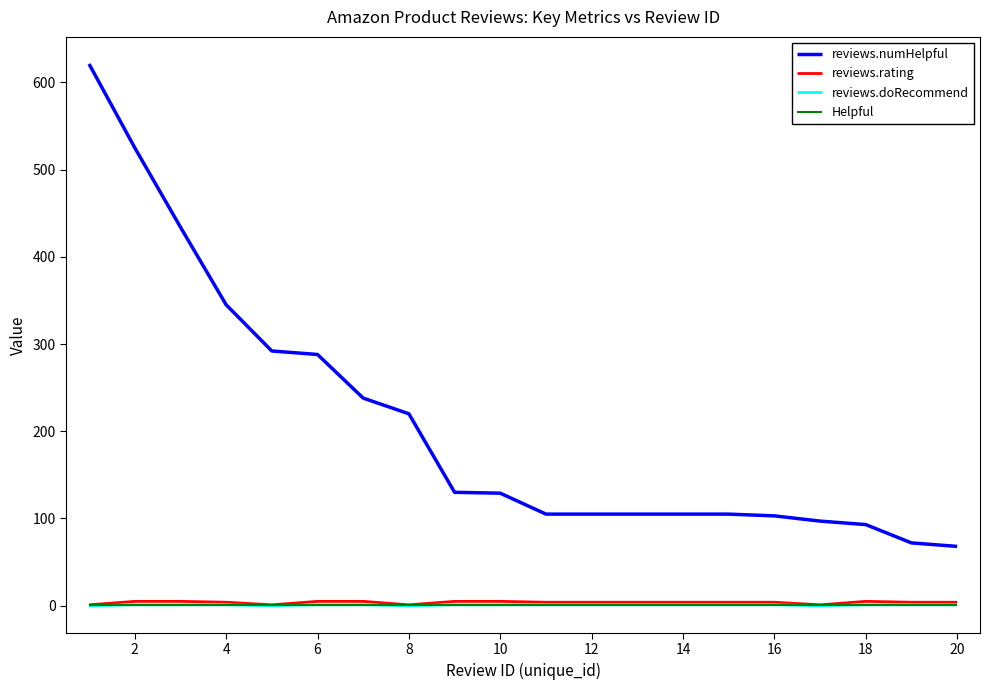

Which series has the widest spread of values?

reviews.numHelpful